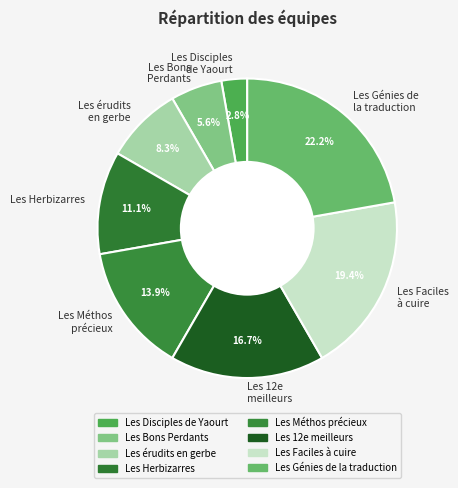

Do Les 12e meilleurs and Les Méthos précieux together represent more than half of the pie?

No